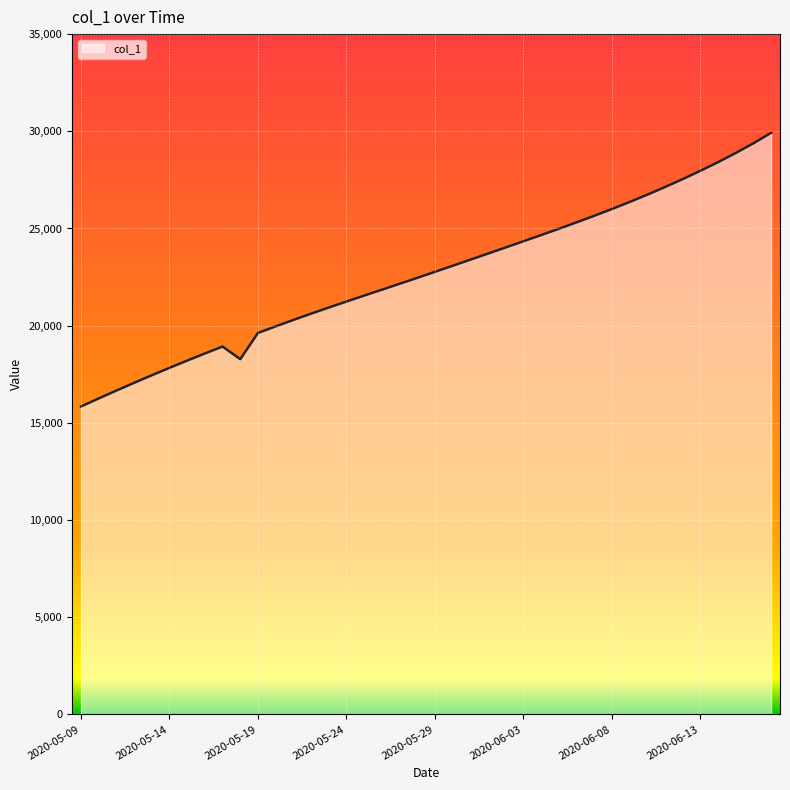

What is the difference between the maximum and minimum values?

14079.9